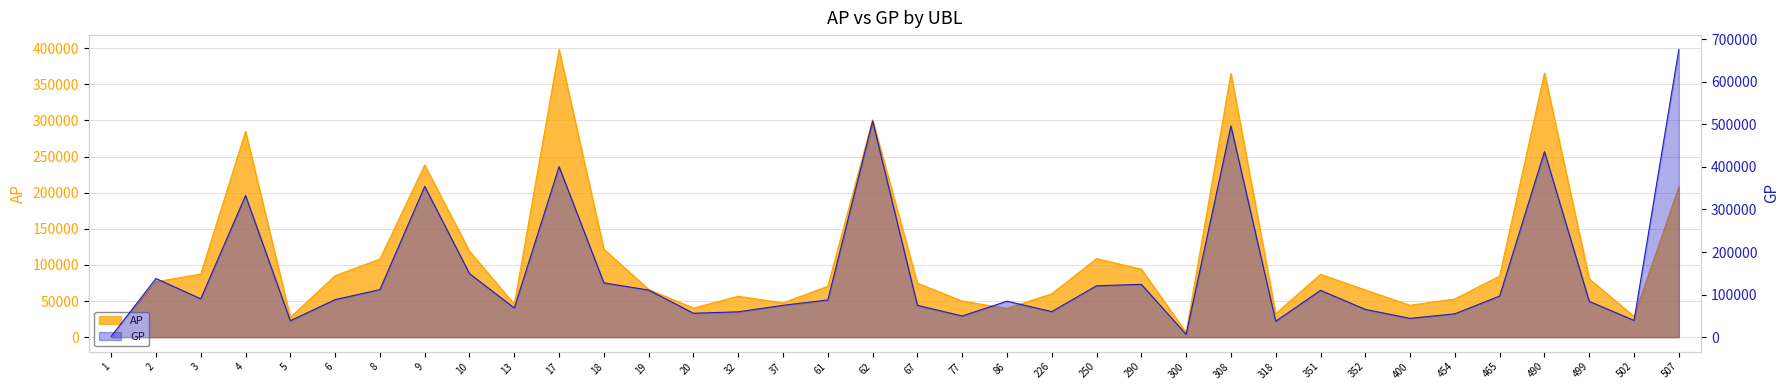

Which category has the highest value in the AP series?

17